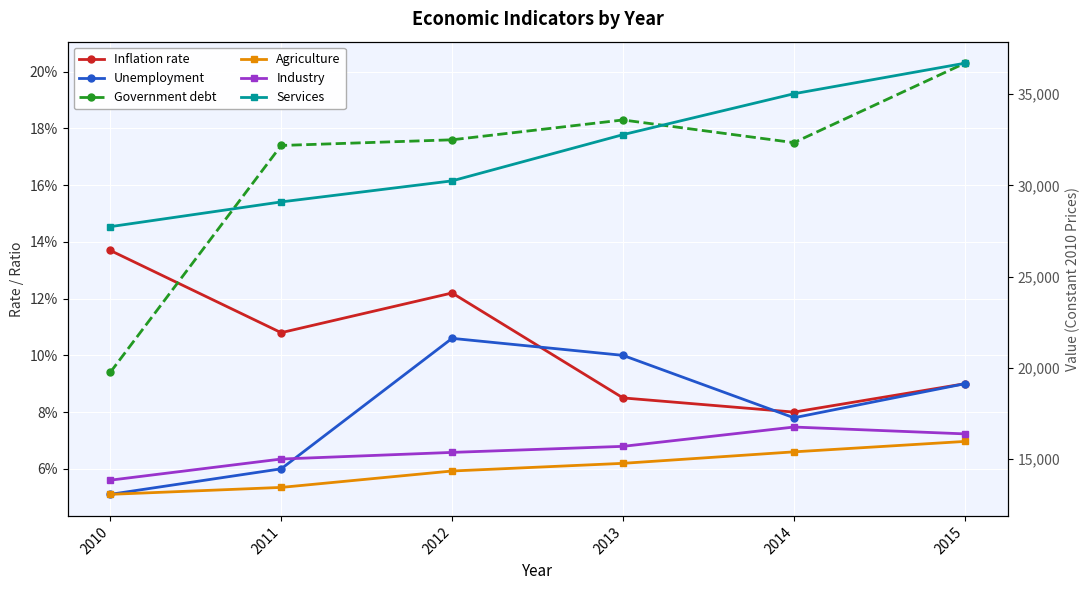

Which has a higher value, 2015 or 2011?

2011